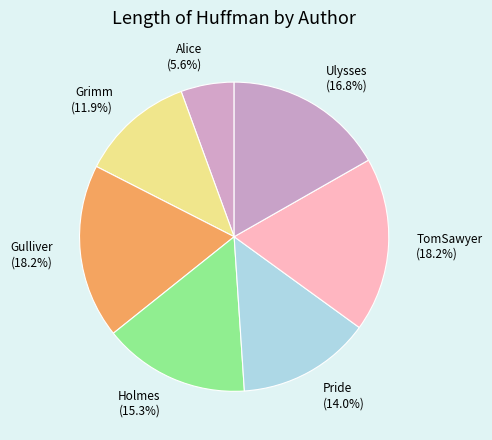

Is Holmes the majority of the pie?

No